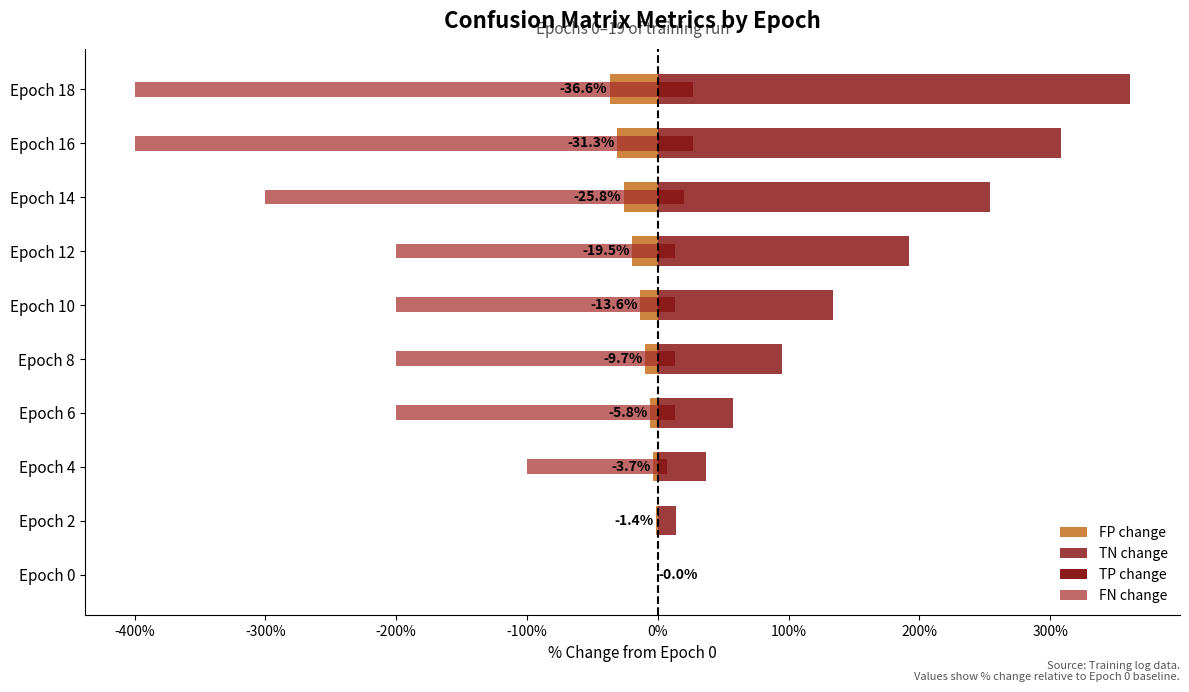

Is it true that FP change equals -28.2 at Epoch 12?

False